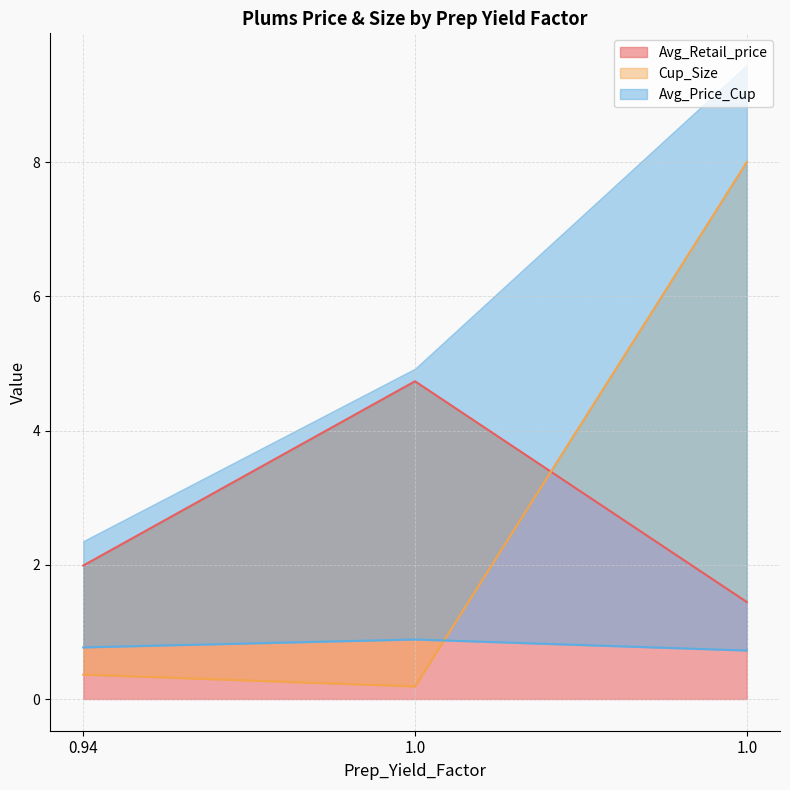

What is the highest value of the Cup_Size series?

8.0